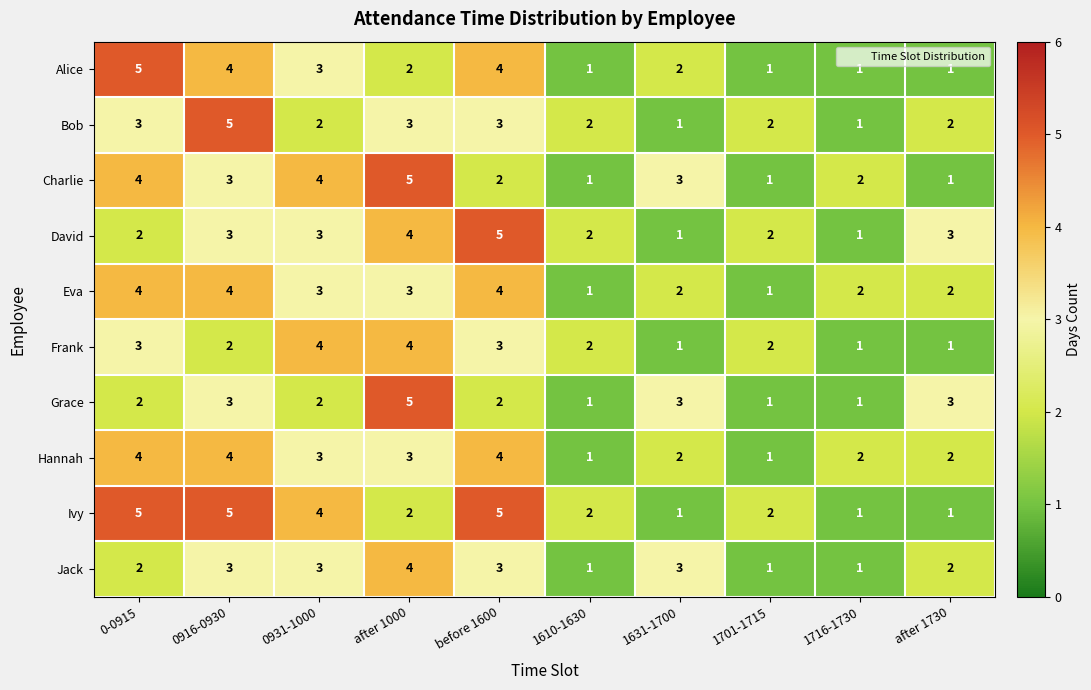

Is it true that Hannah equals 4 at 0-0915?

True